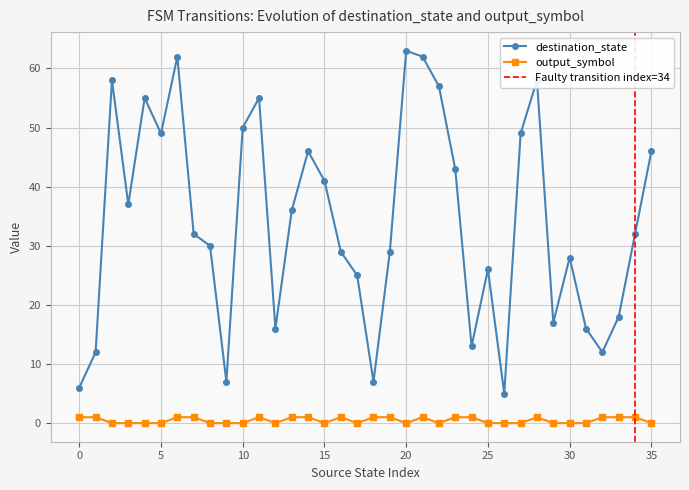

List the labels in order of destination_state value, largest first.

20, 6, 21, 2, 28, 22, 4, 11, 10, 5, 27, 14, 35, 23, 15, 3, 13, 7, 34, 8, 16, 19, 30, 25, 17, 33, 29, 12, 31, 24, 1, 32, 9, 18, 0, 26